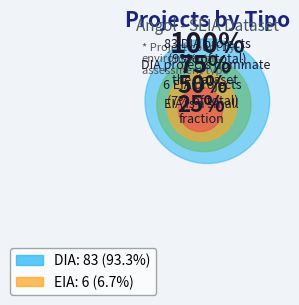

Is there a majority slice in this chart?

Yes